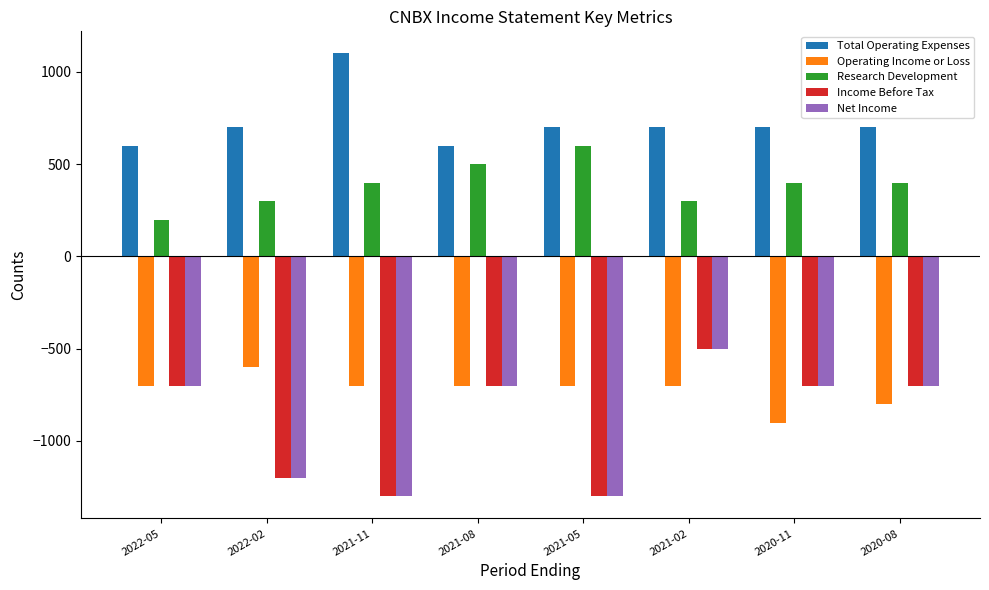

What are all the series names shown in the legend?

Total Operating Expenses, Operating Income or Loss, Research Development, Income Before Tax, Net Income